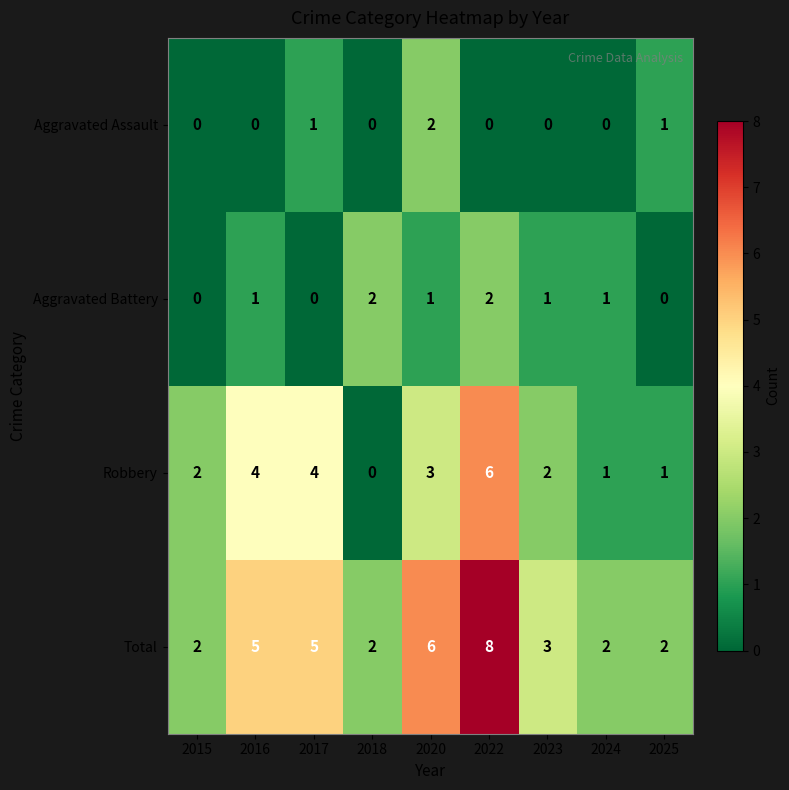

Which label corresponds to the largest value in the chart?

2022